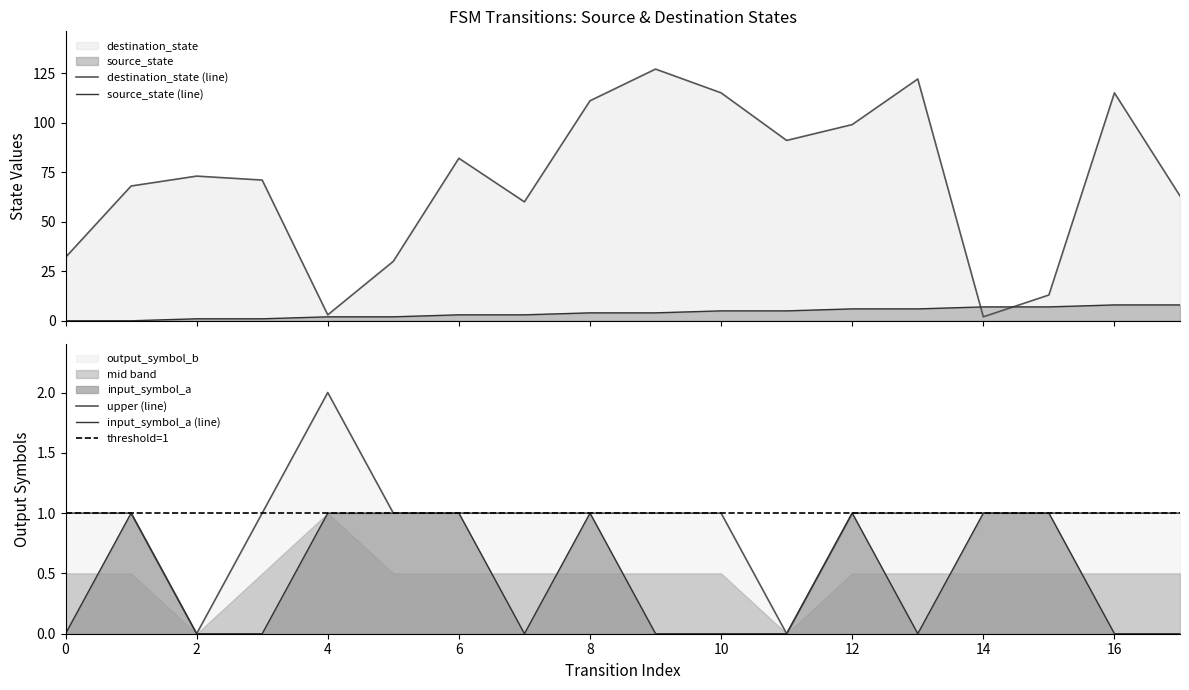

Between 1 and 11, which series saw the biggest shift?

destination_state